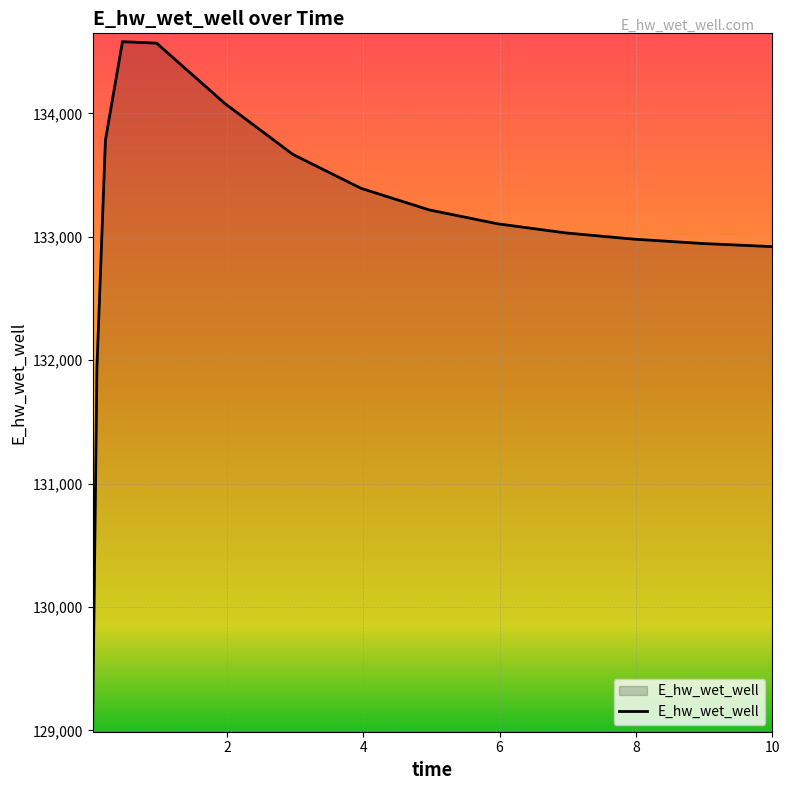

What is the smallest value displayed?

129053.2